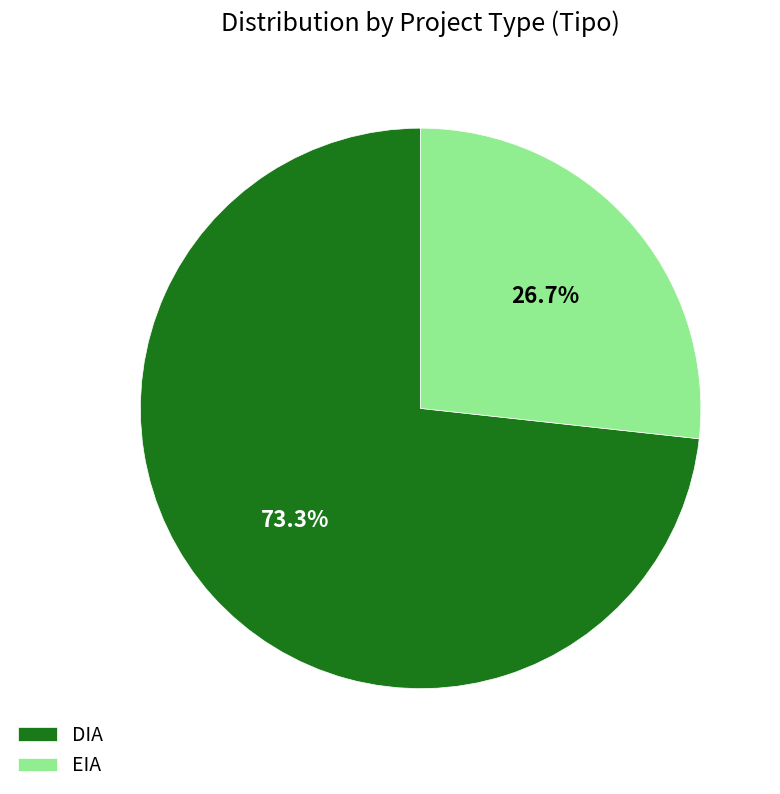

Rank the categories by value from highest to lowest.

DIA, EIA